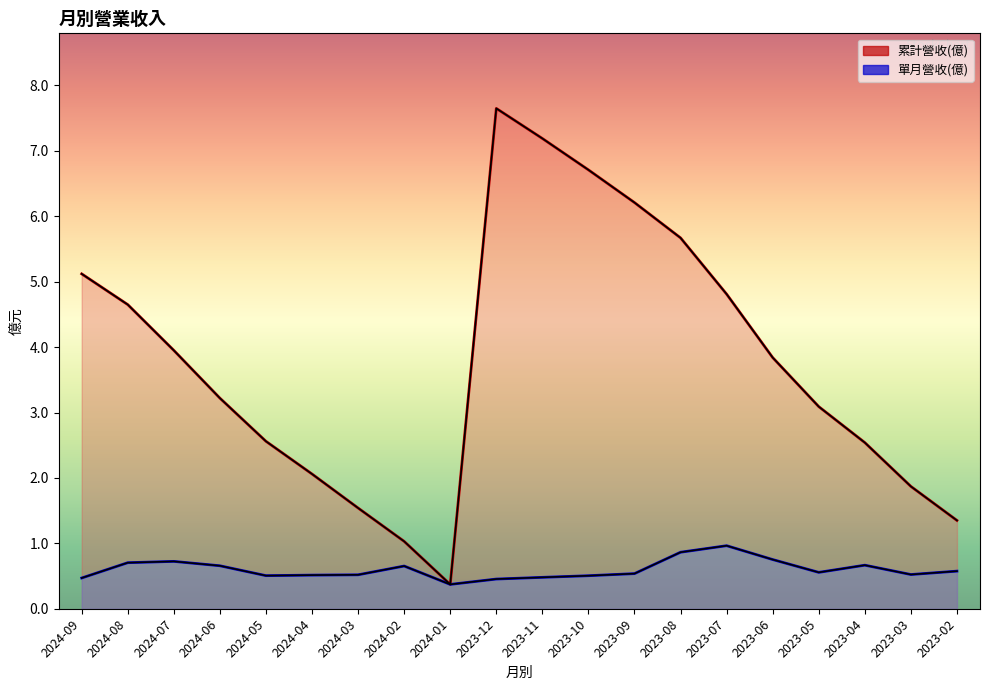

Rank the series by their average value, from lowest to highest.

單月營收(億), 累計營收(億)